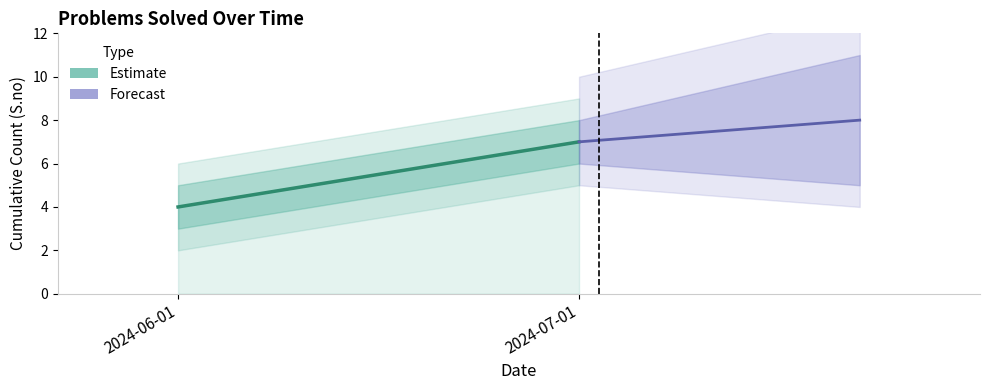

Which category has the highest value across all series?

2024-07-01